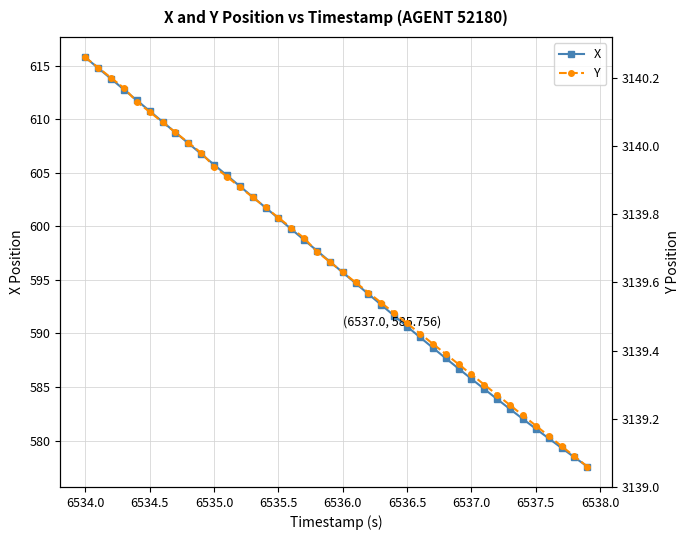

Which category has the highest value in the X series?

6534.0